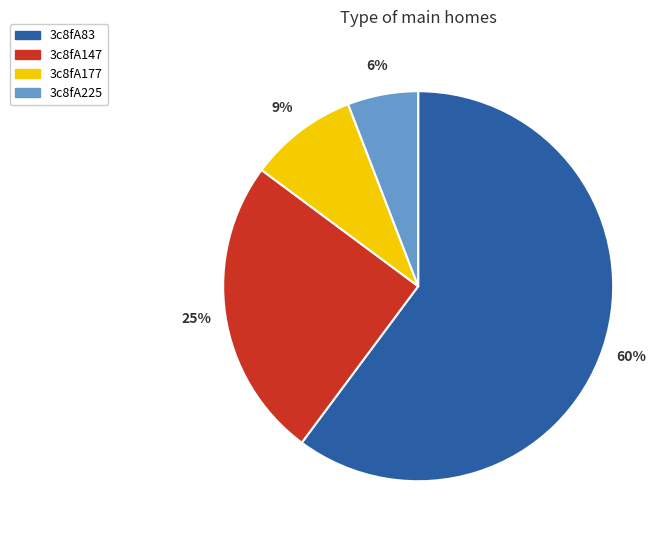

Which category has the biggest portion of the pie?

3c8fA83